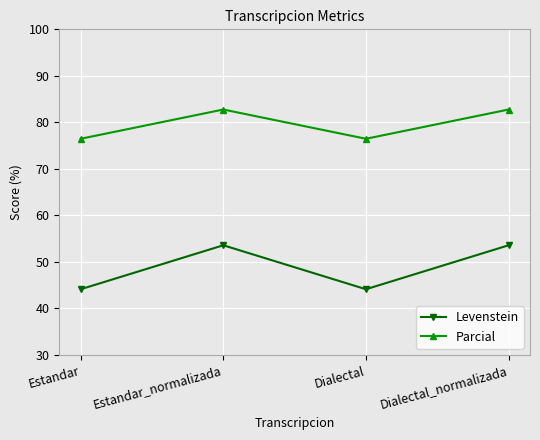

How many interior local peaks does the Levenstein series have?

1